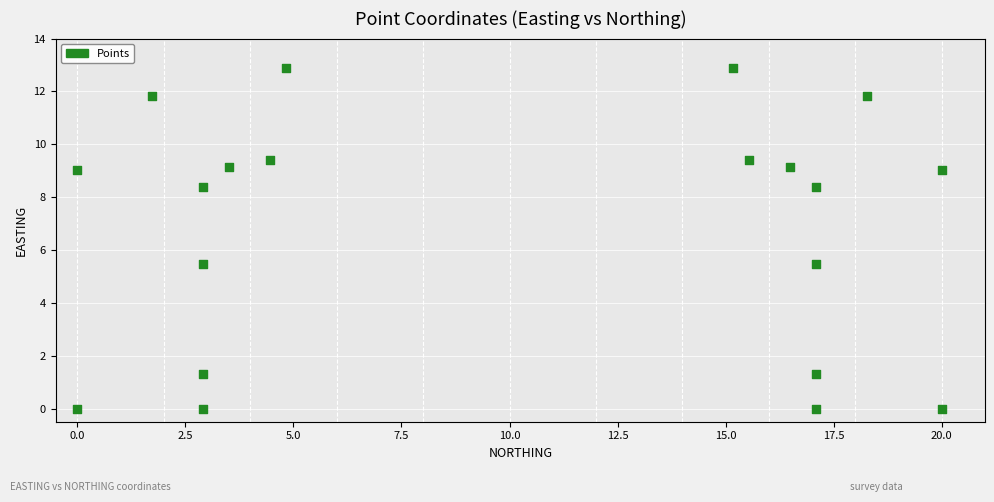

What is the range of X values (max minus min)?

20.0